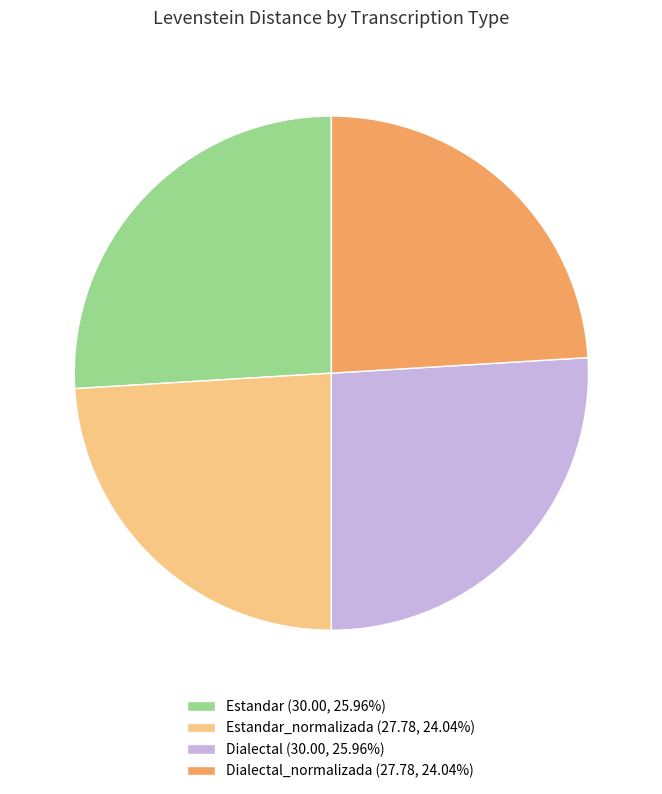

Does Estandar_normalizada (27.78, 24.04%) account for over 50% of the chart?

No